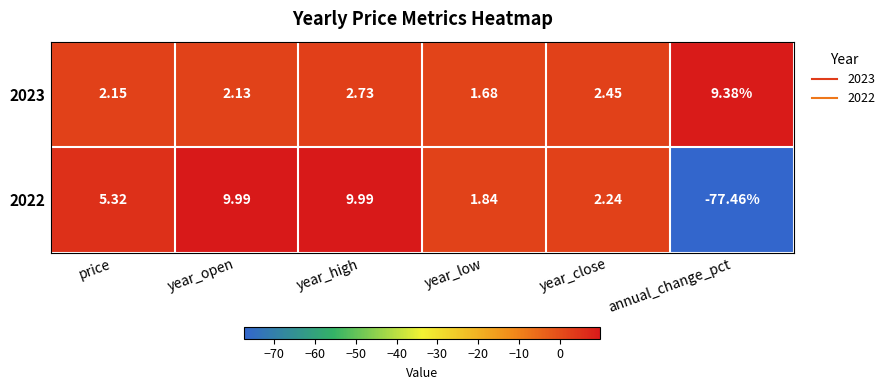

List the labels in order of 2023 value, smallest first.

year_low, year_open, price, year_close, year_high, annual_change_pct